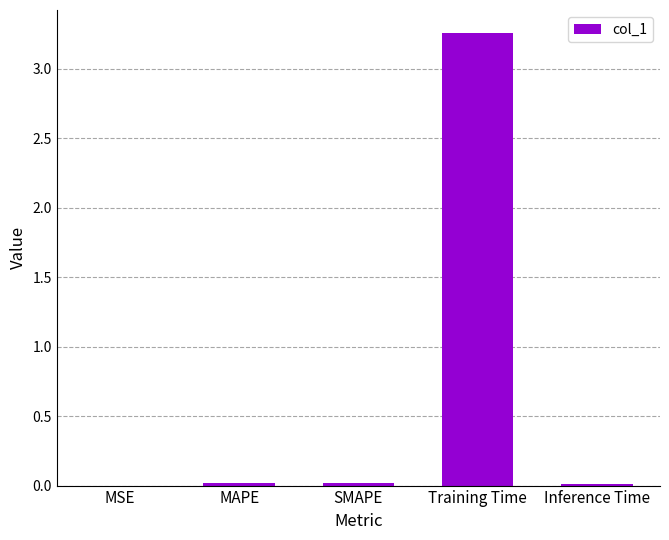

How many distinct data groups are displayed?

1